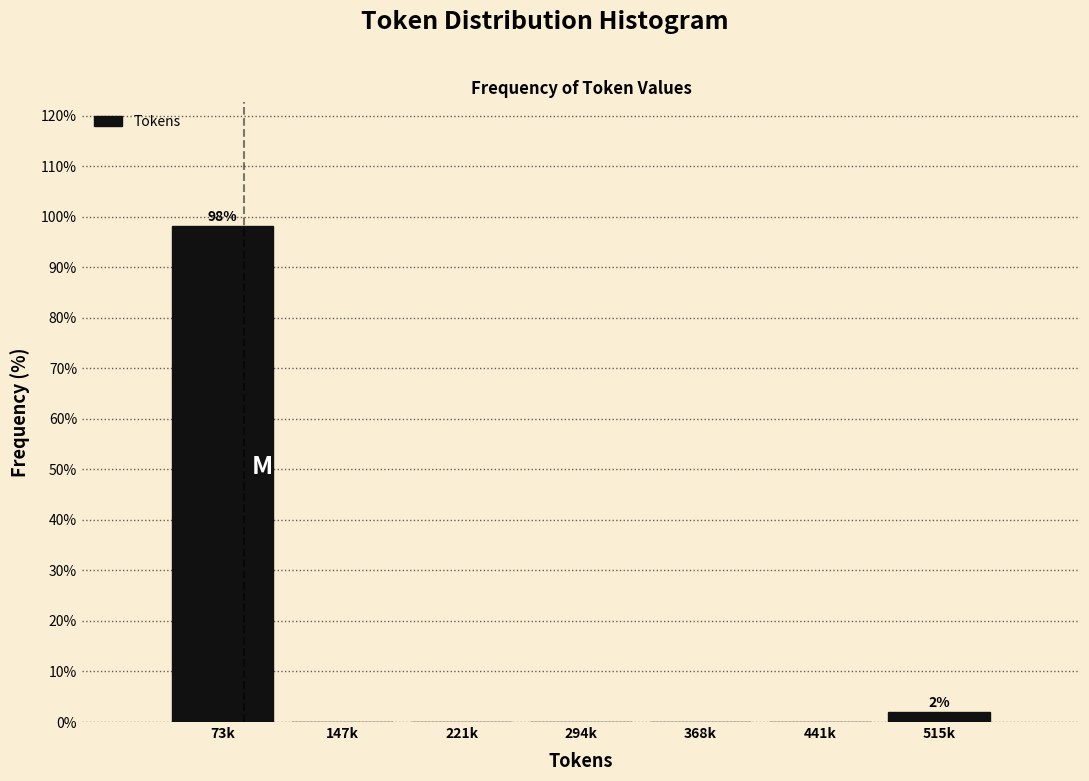

Reading left to right, transcribe all the data shown in this chart.

73k=98.1	147k=0.0	221k=0.0	294k=0.0	368k=0.0	441k=0.0	515k=1.9